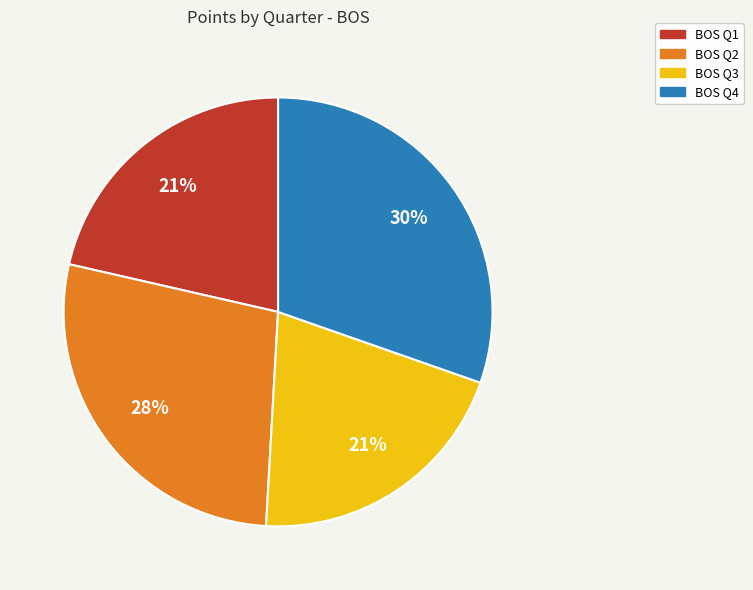

Is there a majority slice in this chart?

No